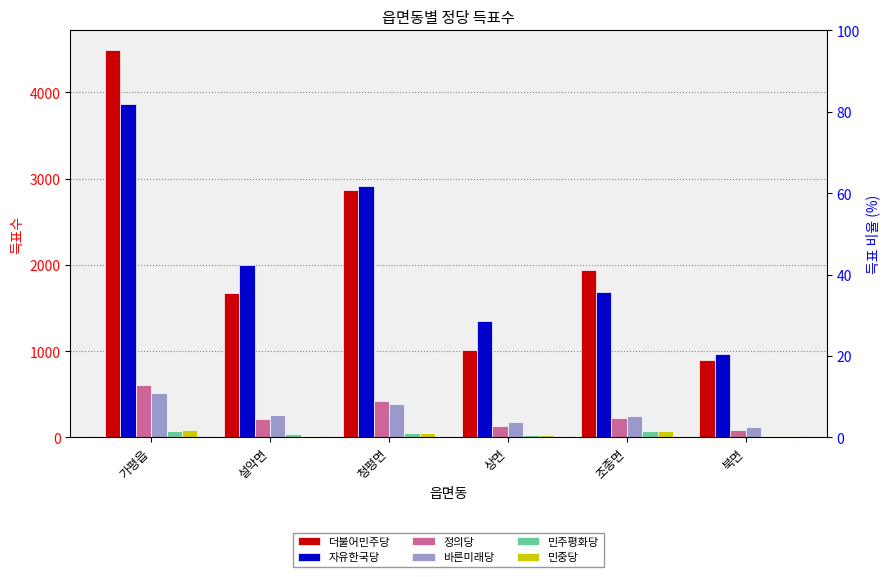

What is the label of the 4th bar from the left?

상면